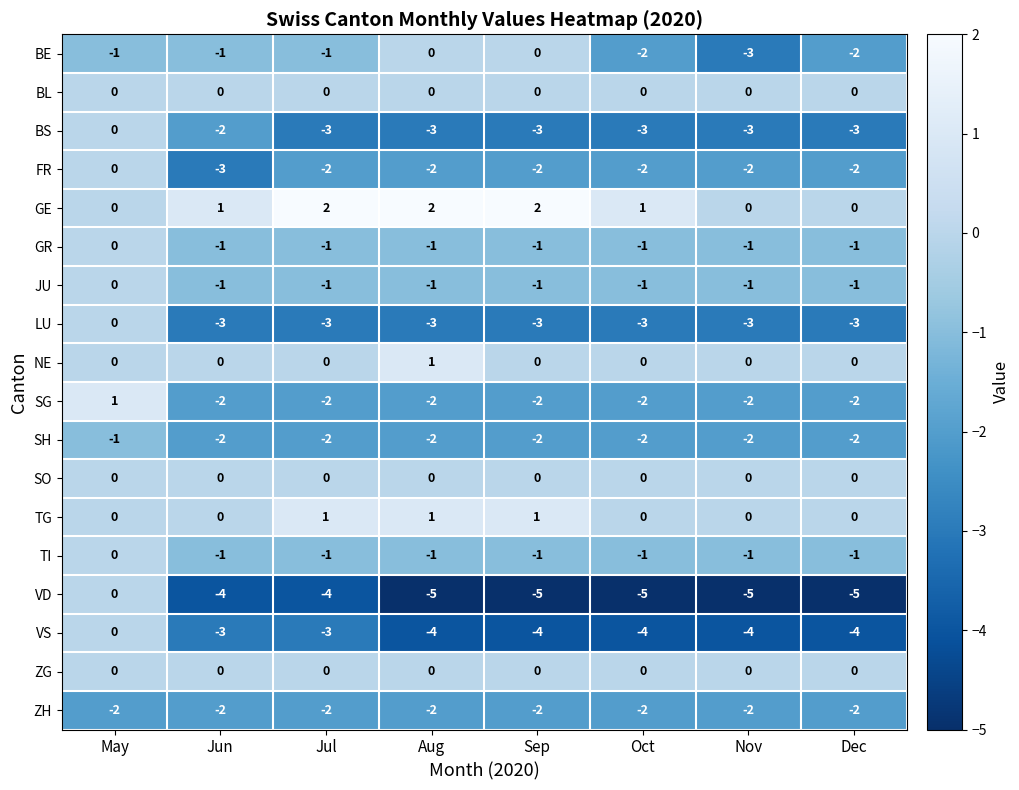

What is the minimum value shown in the chart?

-5